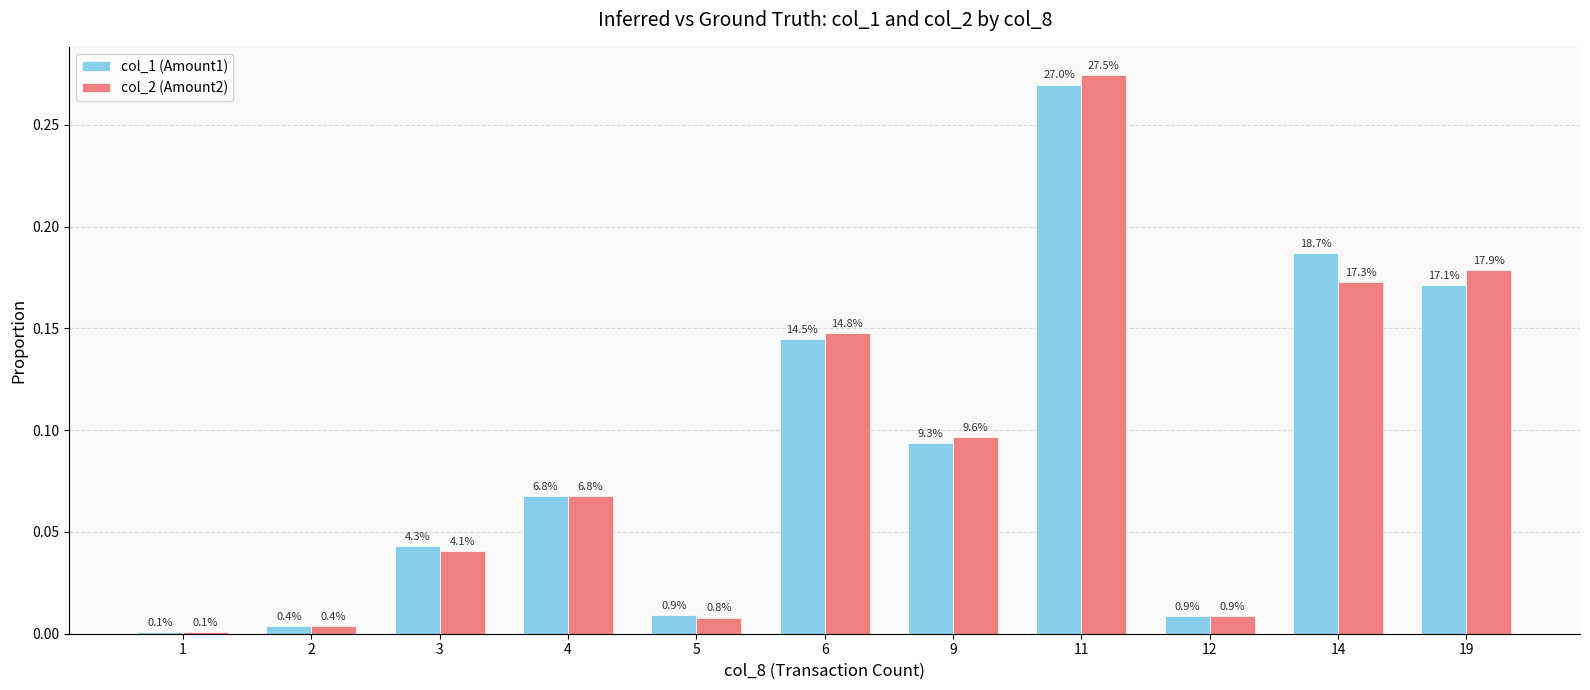

What is the value of the col_2 (Amount2) bar at the 11th from the left?

0.2